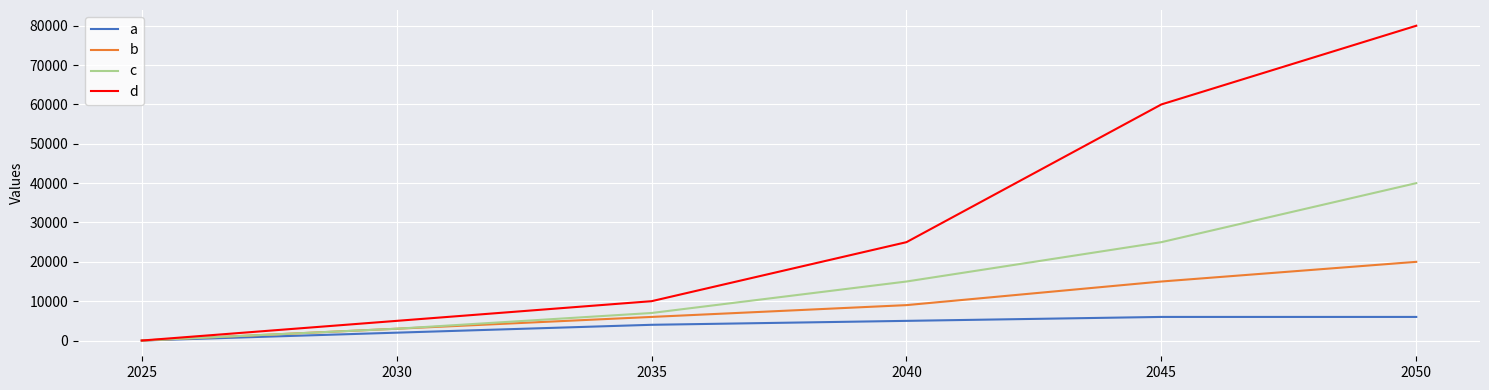

Does the chart display data point markers on the line(s)?

No